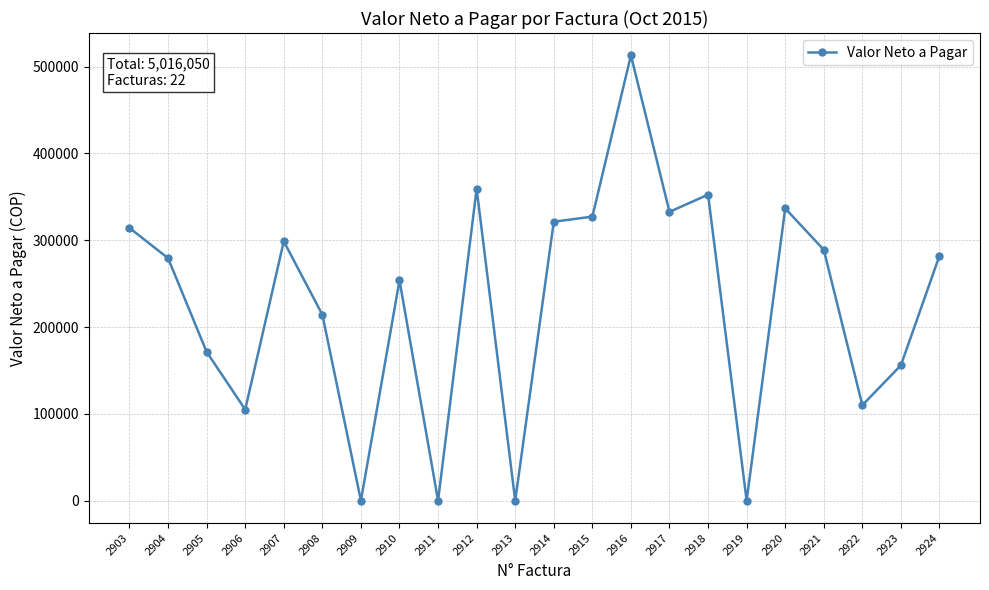

Where is the first local maximum?

2907